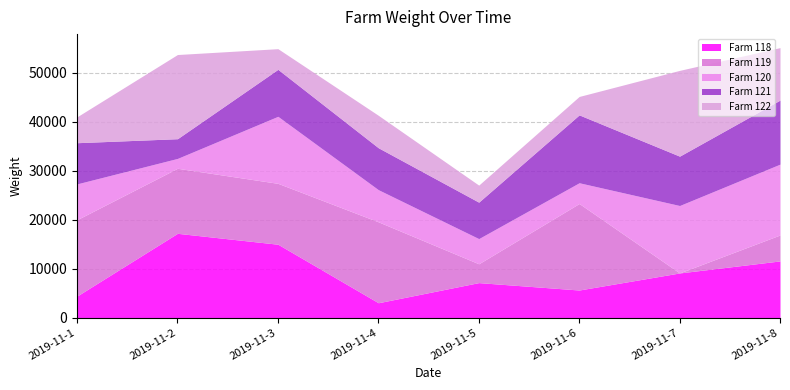

What is the total value across all series at 2019-11-5?

27052